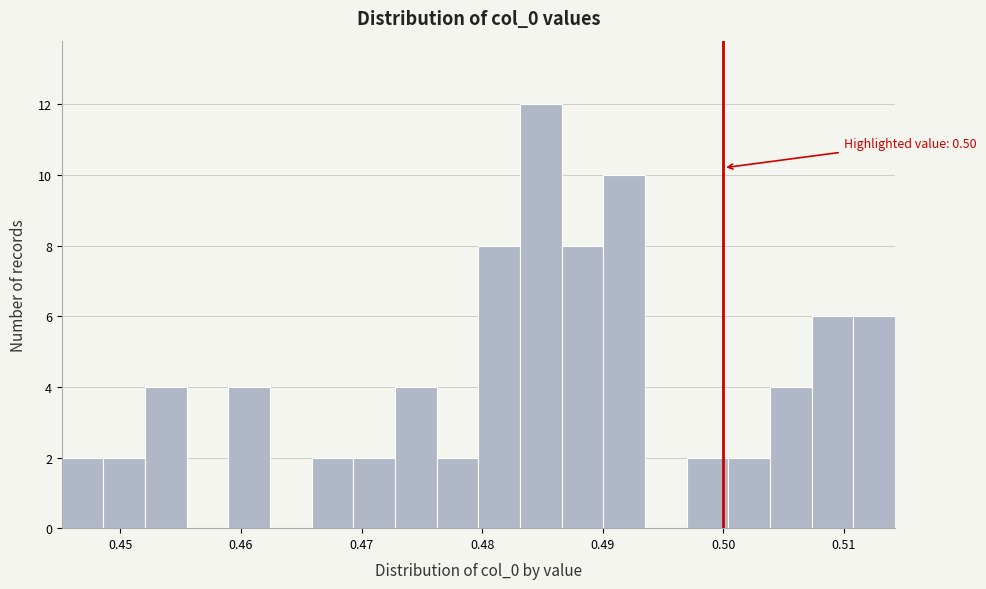

Around what value on the x-axis is the tallest bar? Give the approximate position of its centre, as read against the axis.

0.485